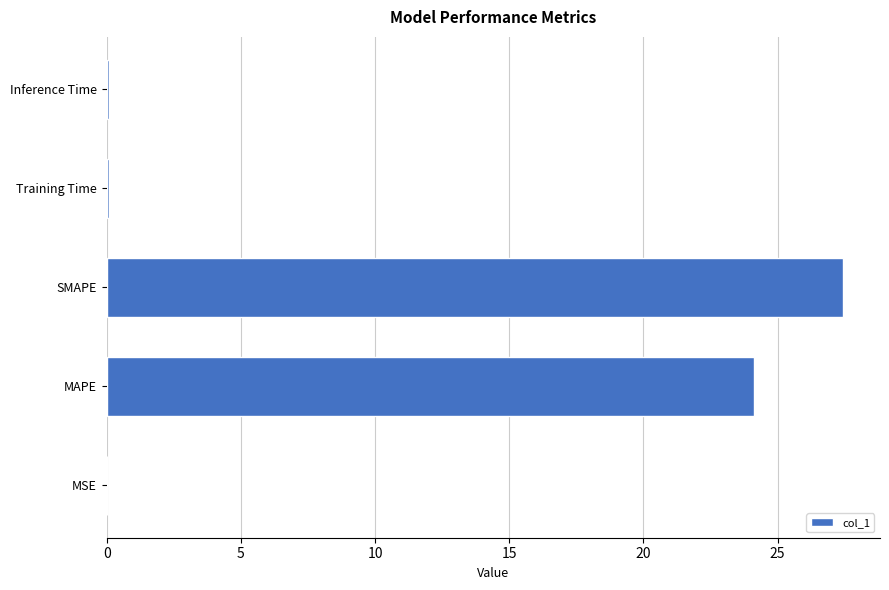

At which category does the chart reach its peak across all series?

SMAPE